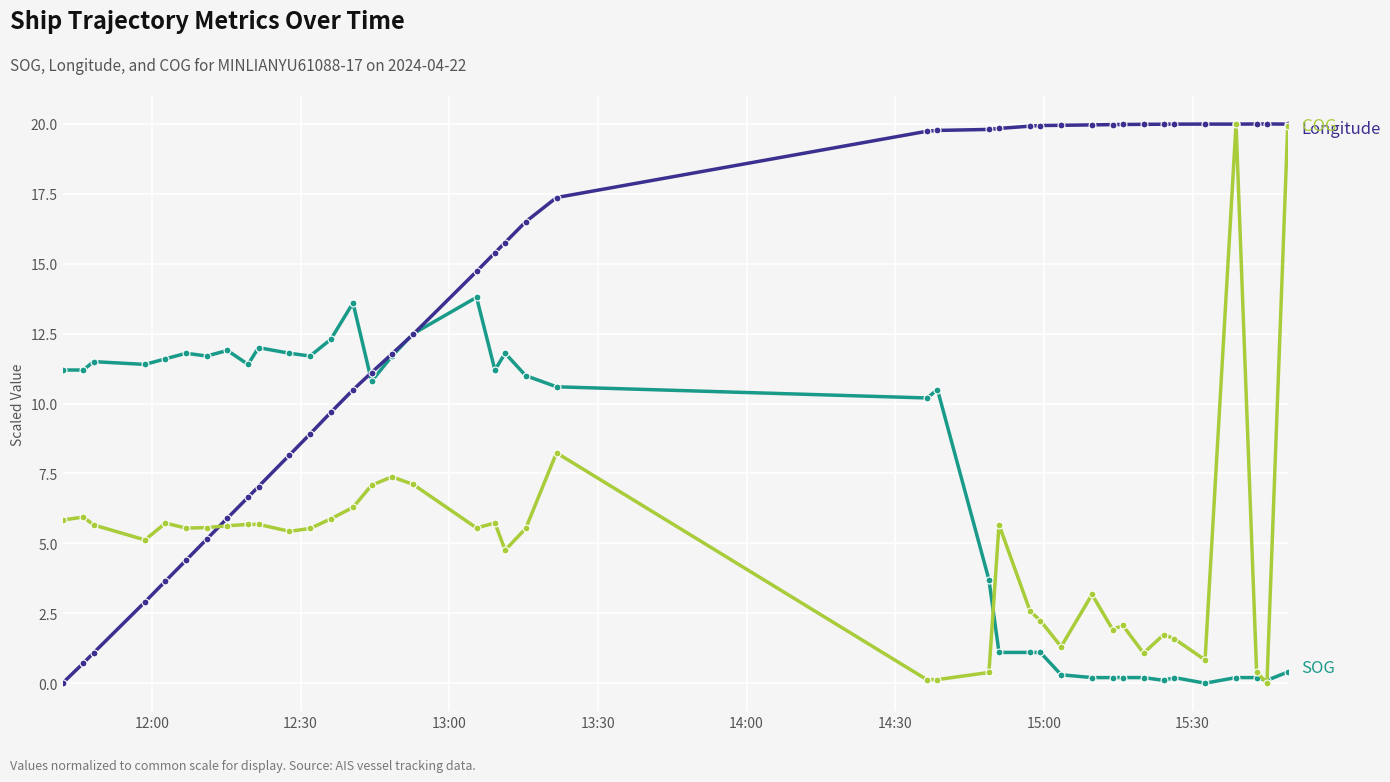

What is the maximum value shown in the chart?

20.0